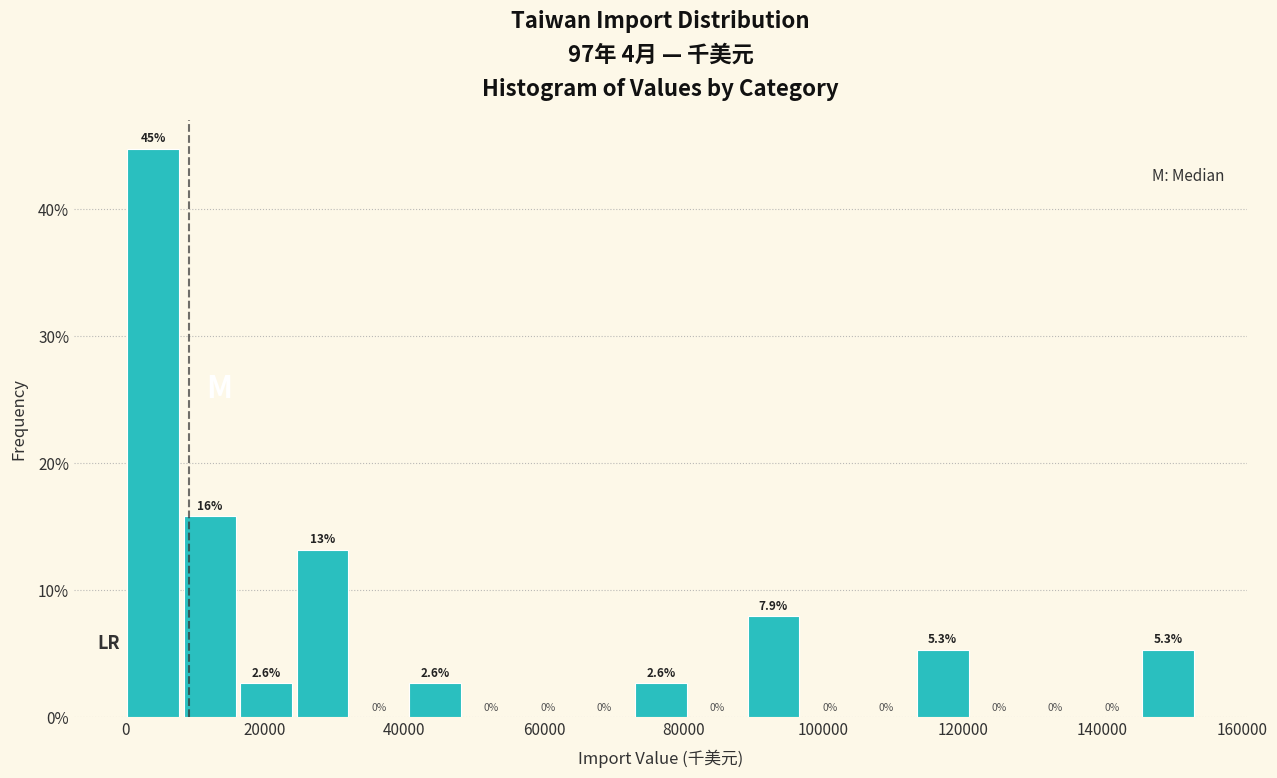

Which range on the x-axis has the tallest bar?

0 to 8000